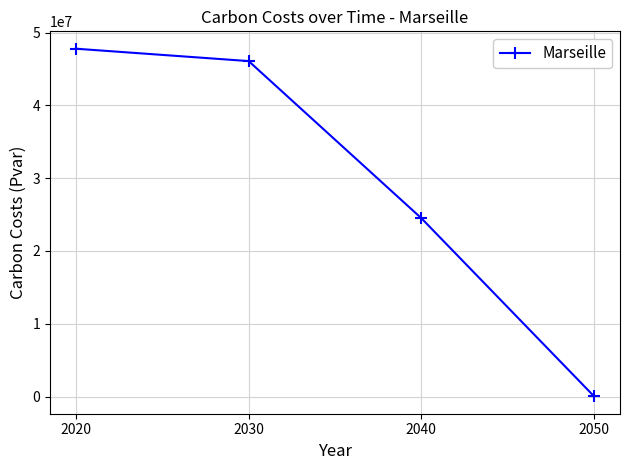

What is the change in value from 2030 to 2040?

-21583502.4